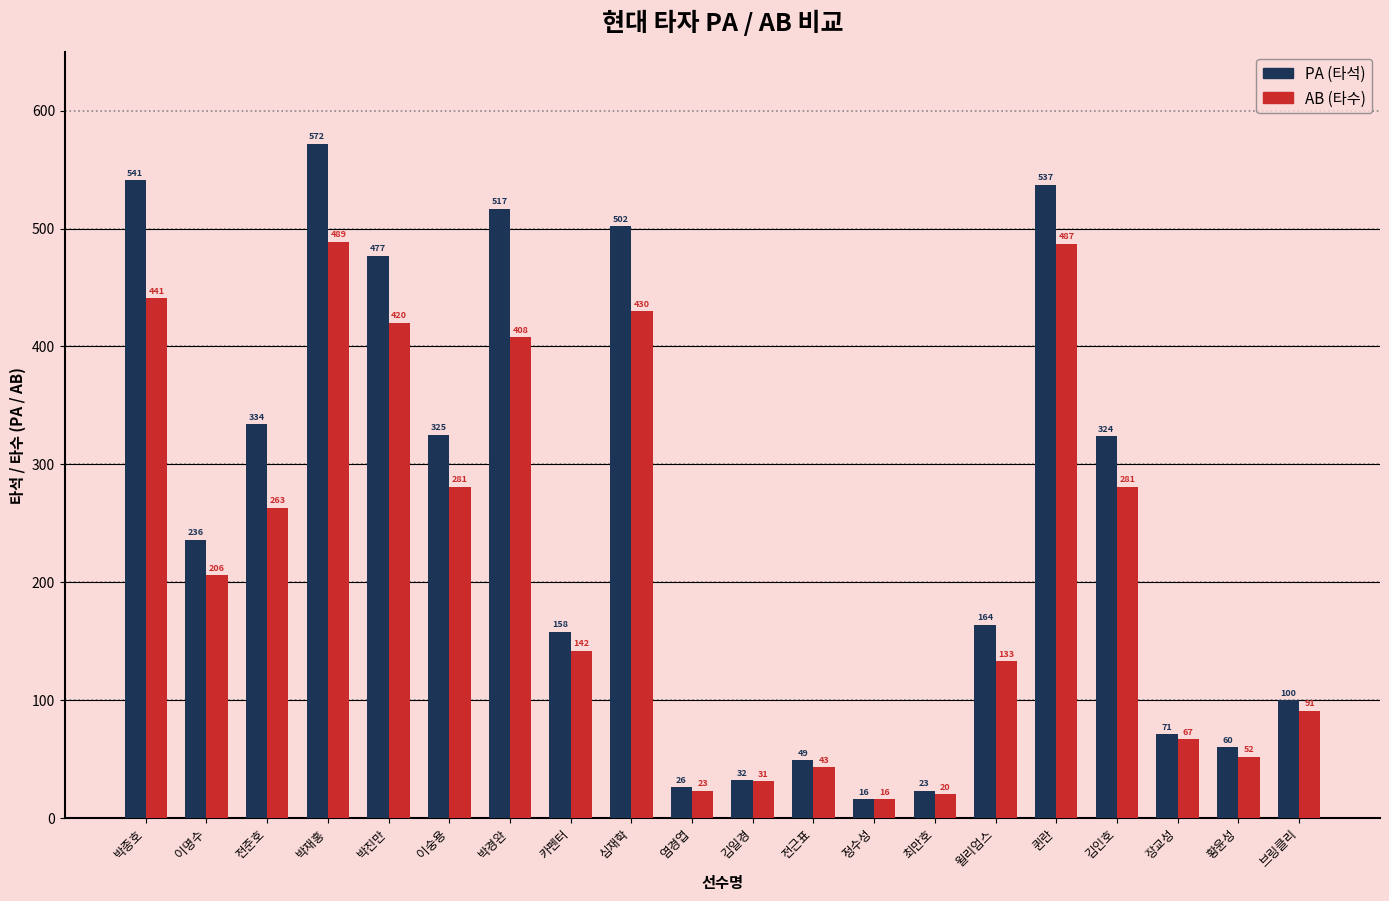

What is the spread (max minus min) of values at 최만호?

3